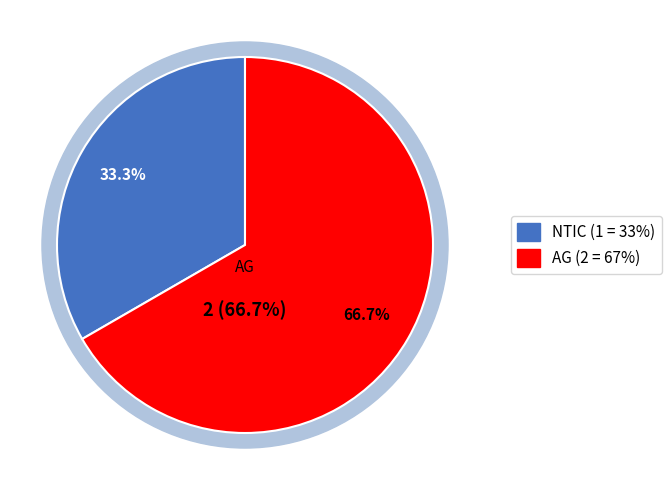

Is there a majority slice in this chart?

Yes